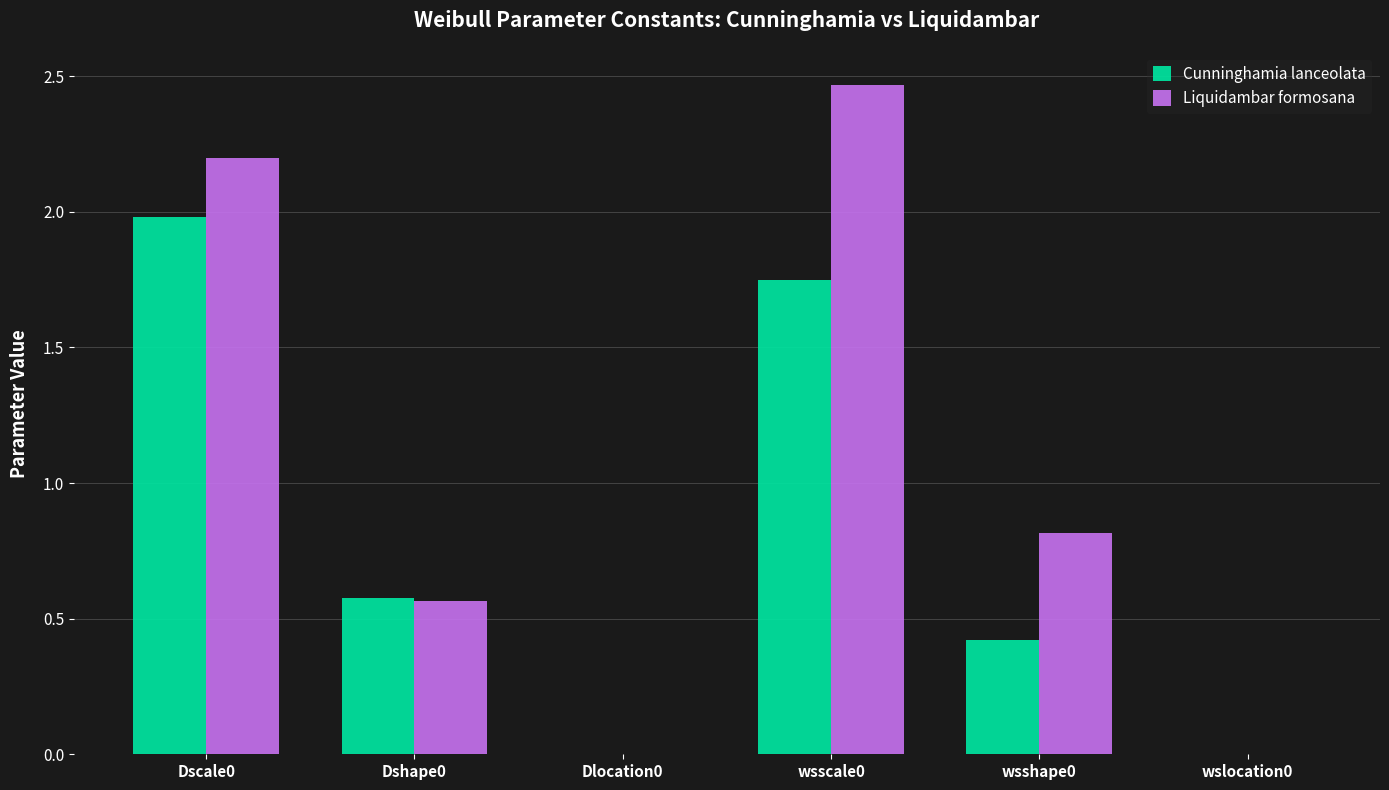

The Liquidambar formosana series shows 0.8 at wsshape0. True or false?

True